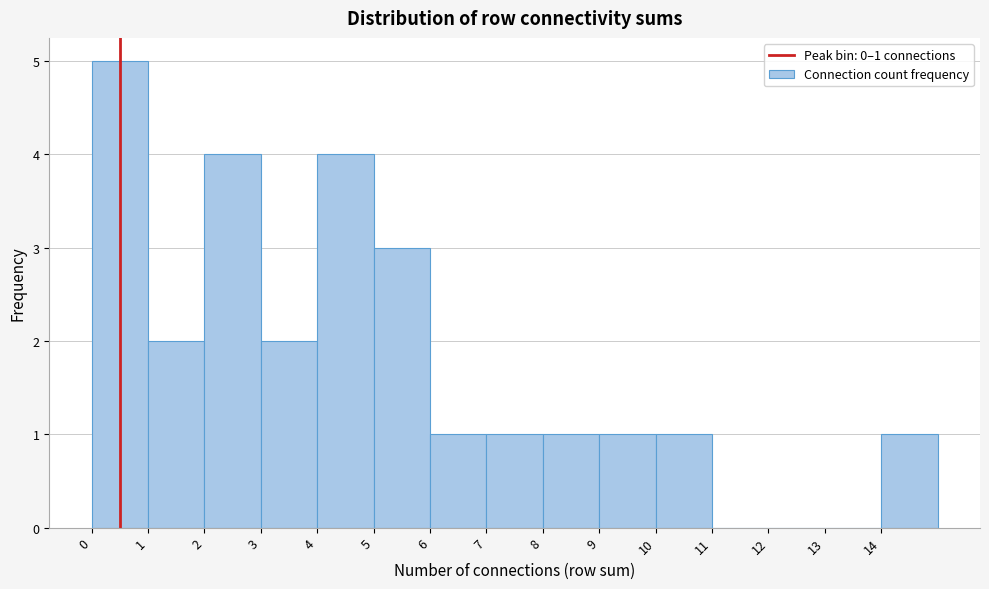

Which range on the x-axis has the tallest bar?

0 to 1